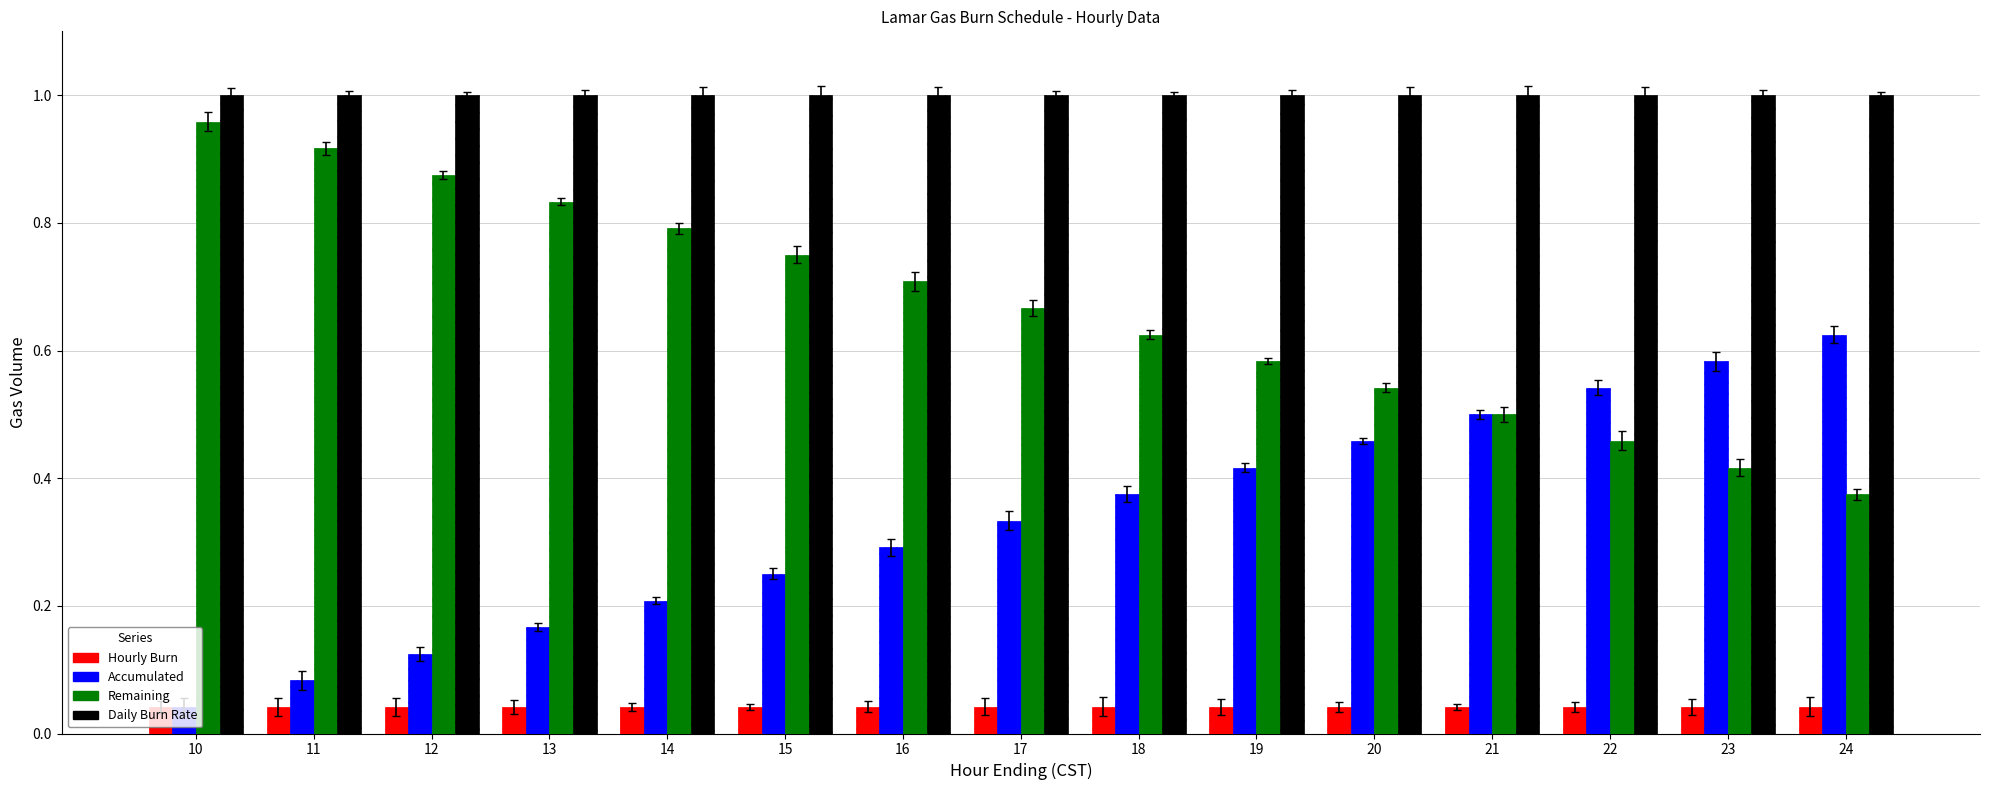

How many bars are there in each group?

4